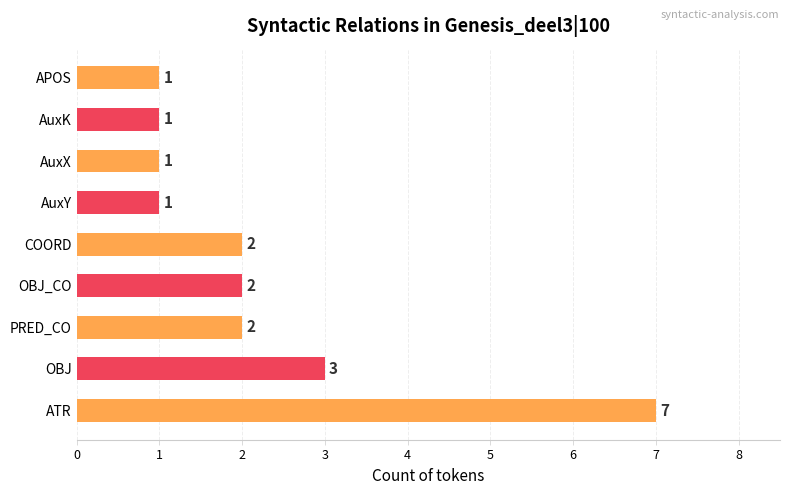

What is the ratio of the value at ATR to the value at AuxY?

7.0